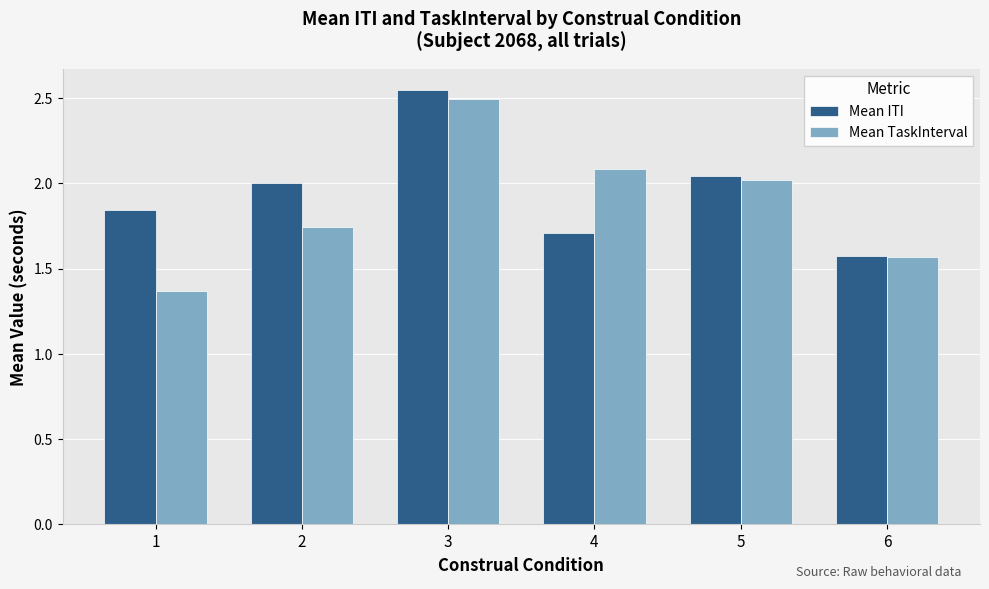

How many series are shown in this chart?

2